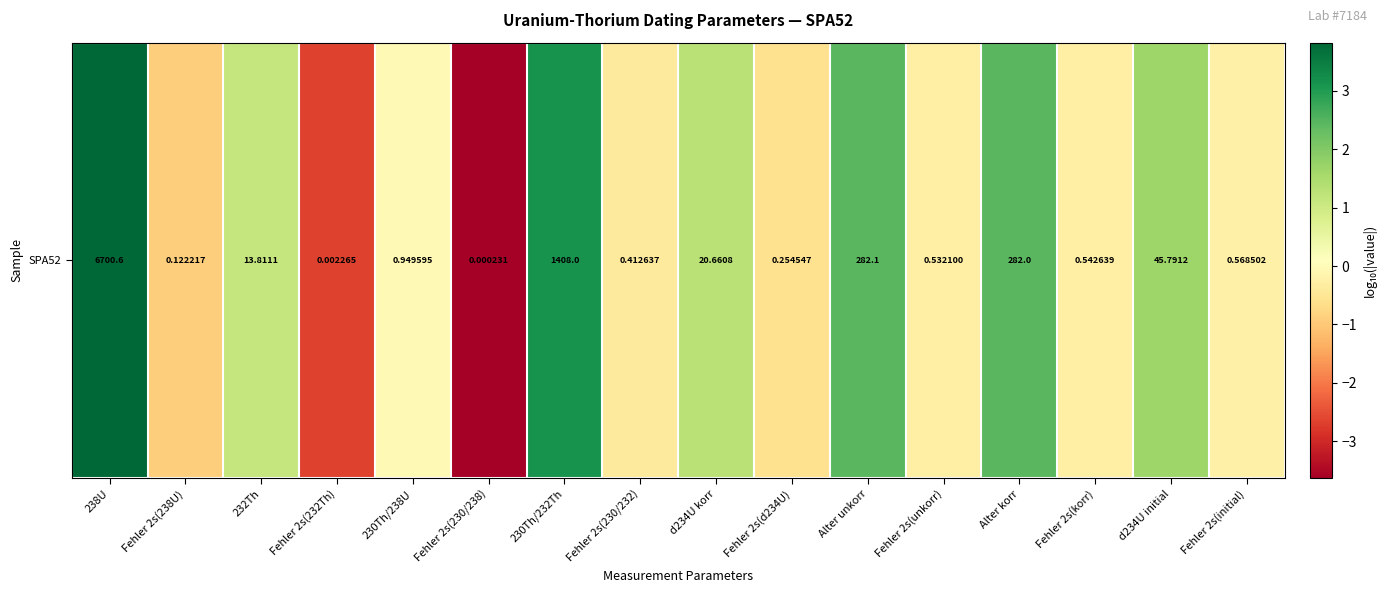

How many values are above zero?

7